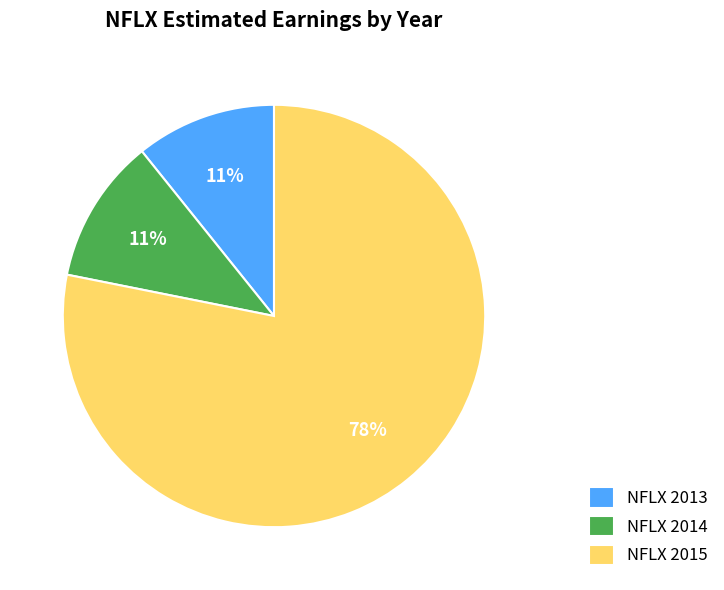

Which slice represents more than half of the pie?

NFLX 2015